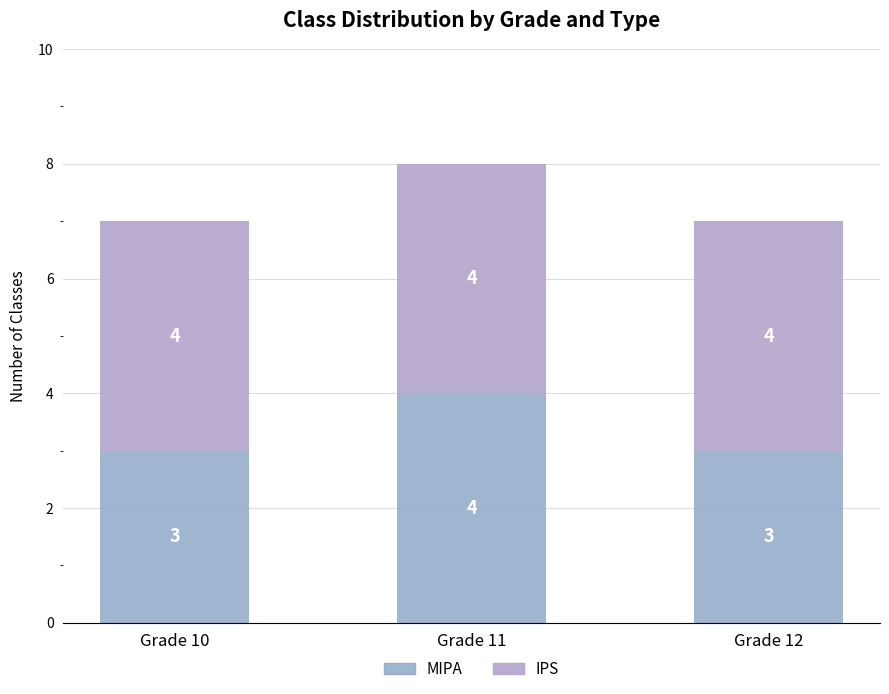

At how many categories does at least one series exceed 3?

3